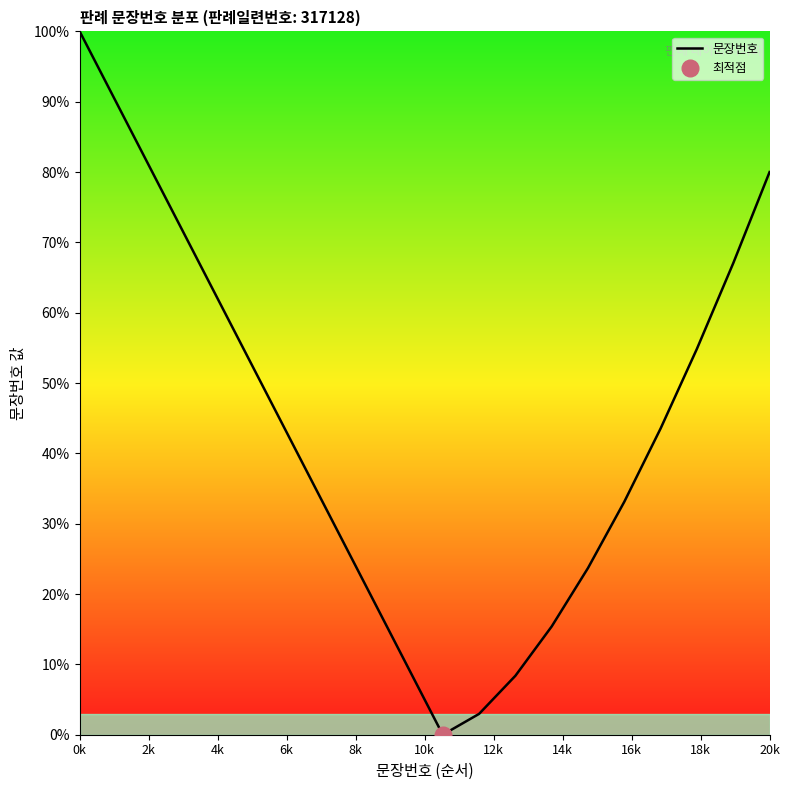

True or false: 문장번호 has a value of 25.7 at 20k.

False